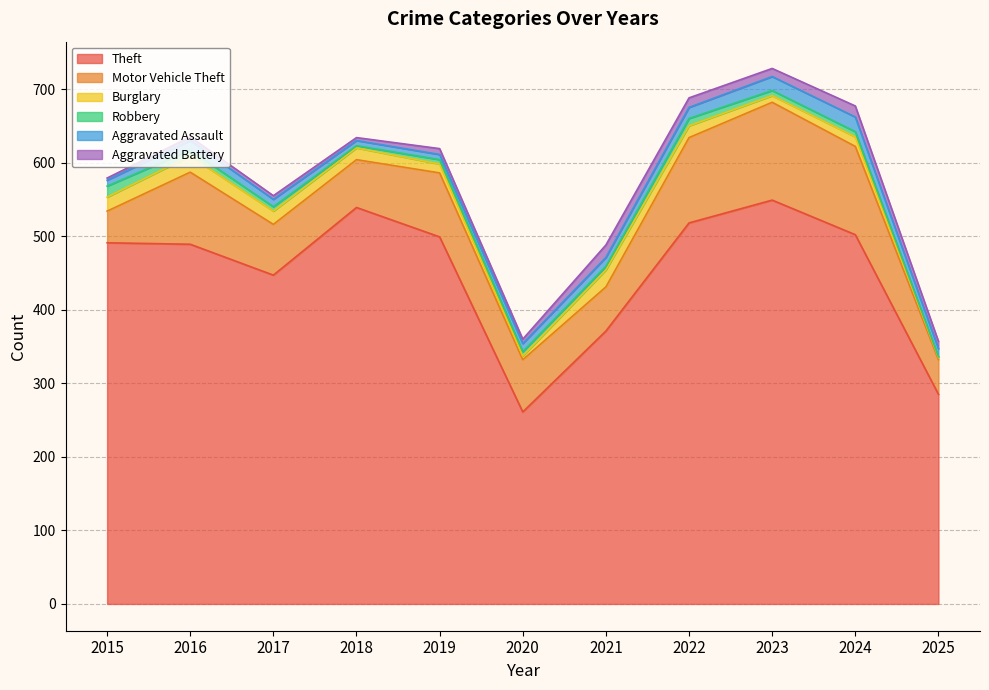

How many values in the Aggravated Battery series are below 8?

5